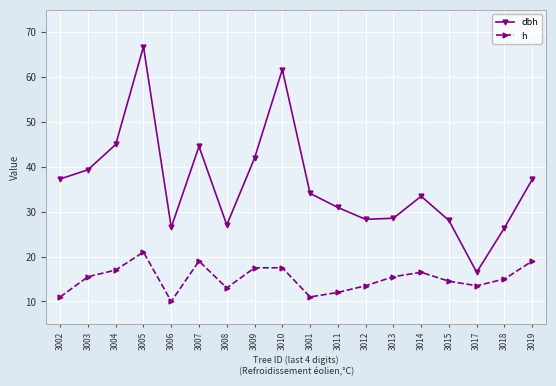

What is the approximate value of dbh at 3003?

39.4